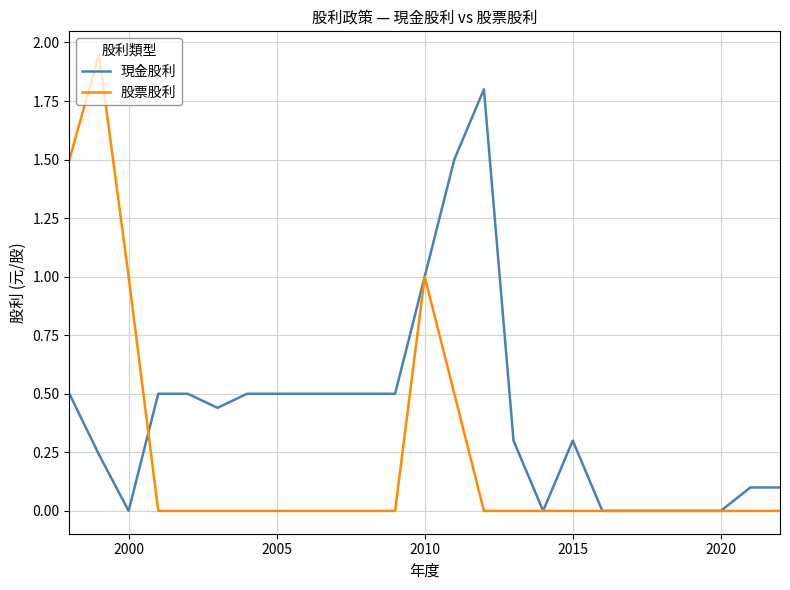

Which series has the largest total across all categories?

現金股利